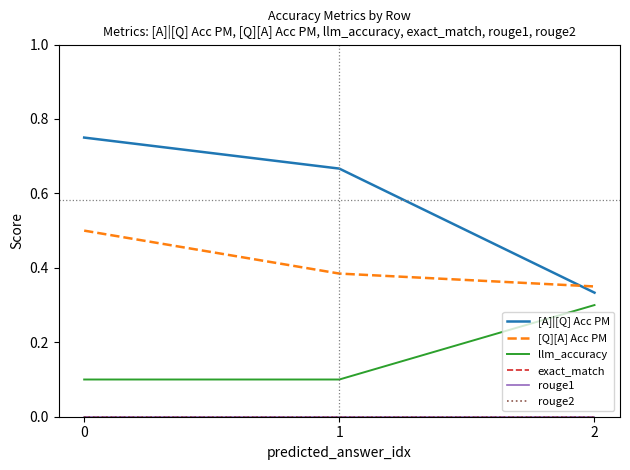

Reading left to right, what are all the values shown in this chart?

[A]|[Q] Acc PM: 0.8	0.7	0.3
[Q][A] Acc PM: 0.5	0.4	0.3
llm_accuracy: 0.1	0.1	0.3
exact_match: 0.0	0.0	0.0
rouge1: 0.0	0.0	0.0
rouge2: 0.0	0.0	0.0